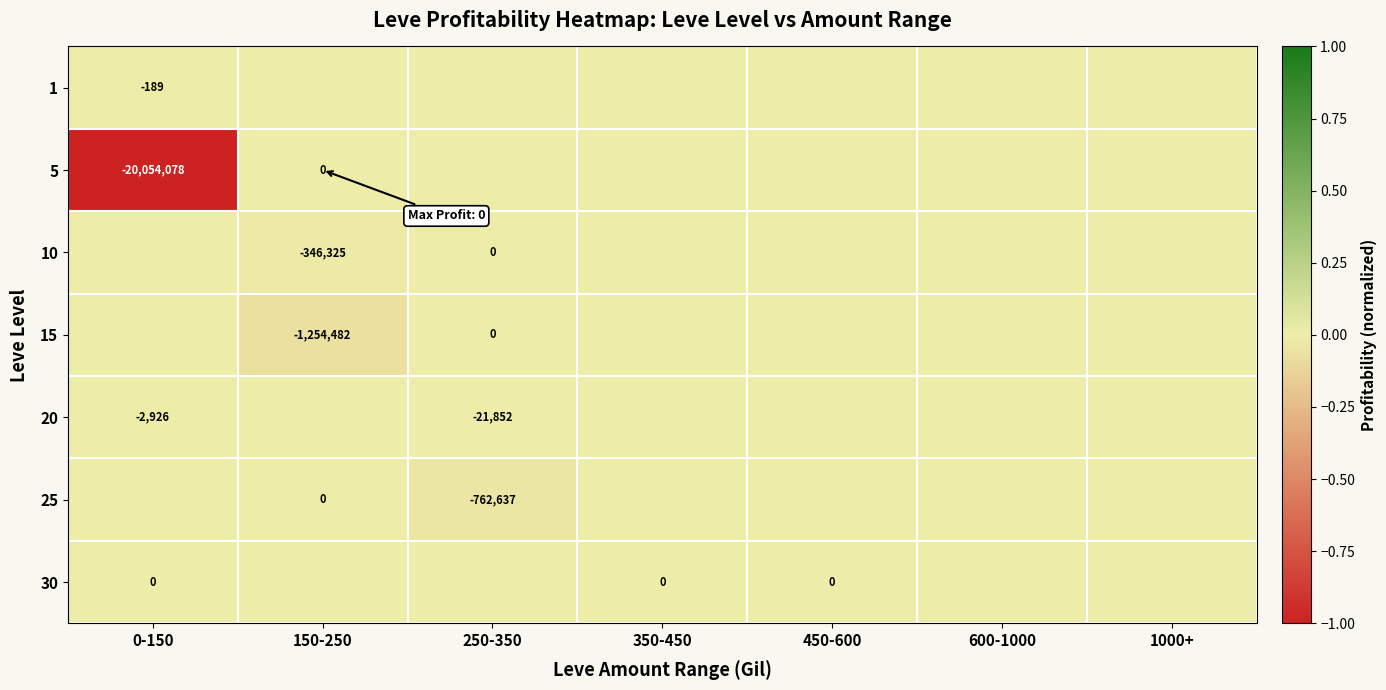

True or false: 25 has a value of -762637 at 250-350.

True